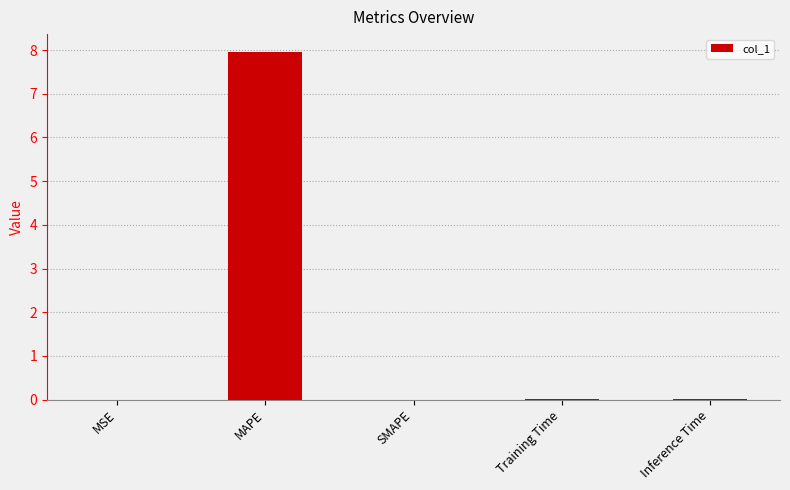

How many categories are shown in the chart?

5